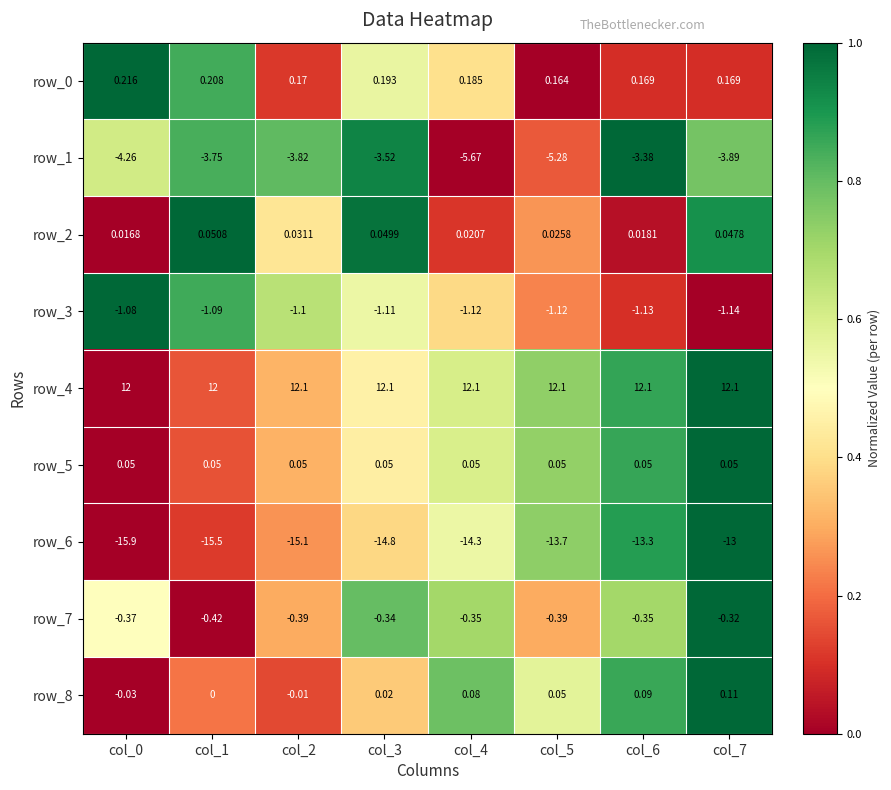

How many distinct data groups are displayed?

9